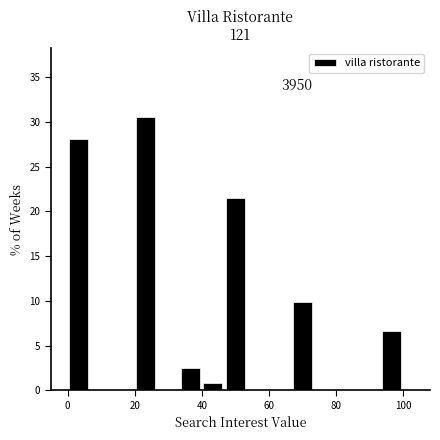

Read against the x-axis, roughly where is the centre of the tallest bar?

24